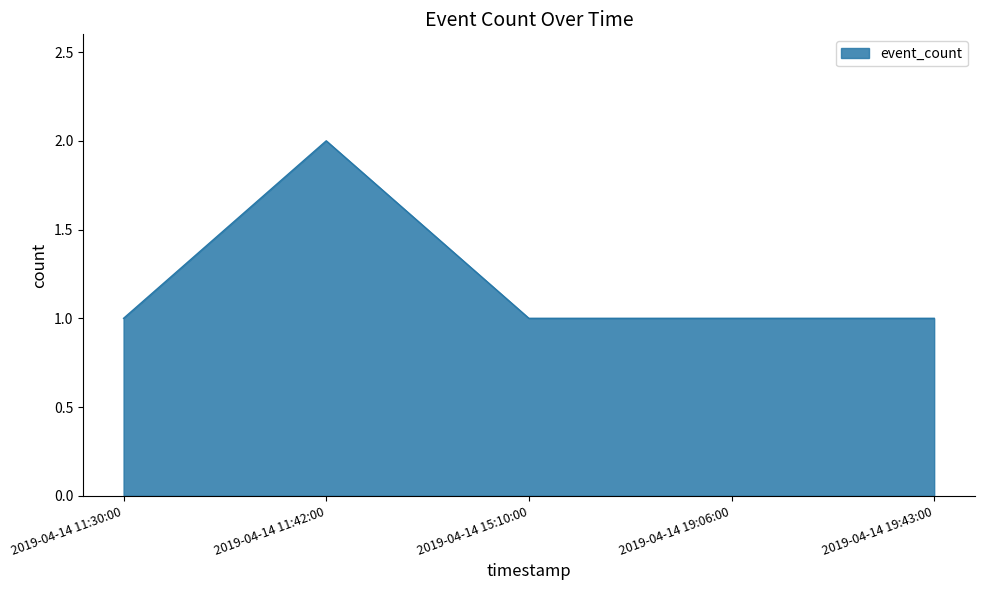

How many distinct data groups are displayed?

1